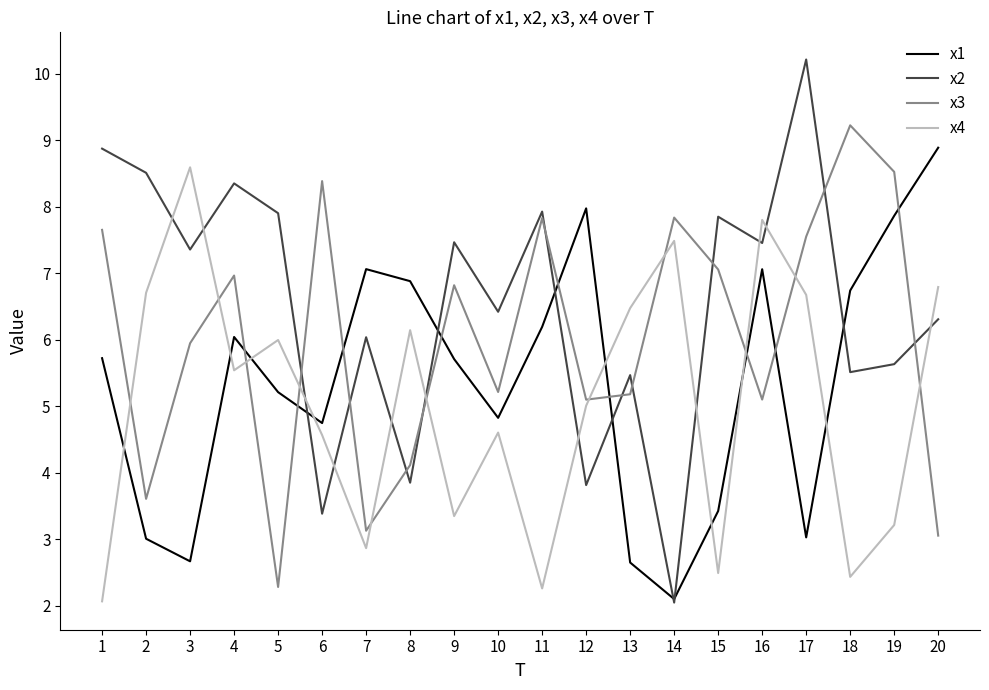

What is the maximum value for x4?

8.6